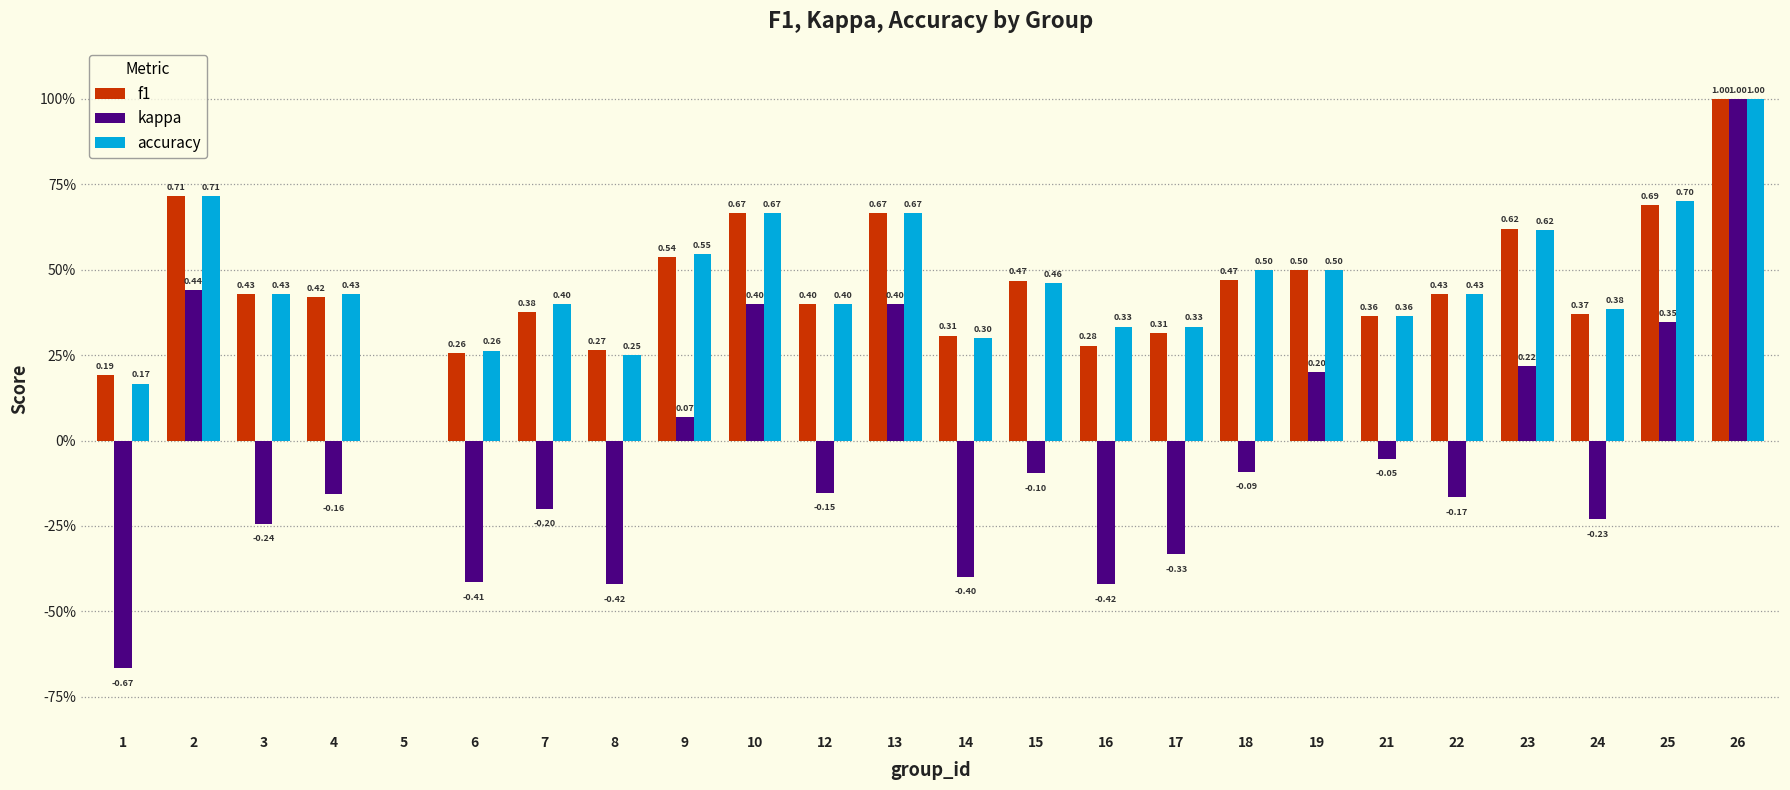

Are the bars horizontal?

No